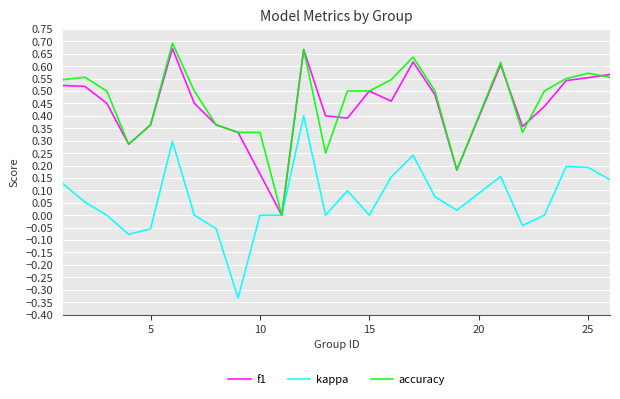

Rank the series at 10 from lowest to highest value.

kappa, f1, accuracy